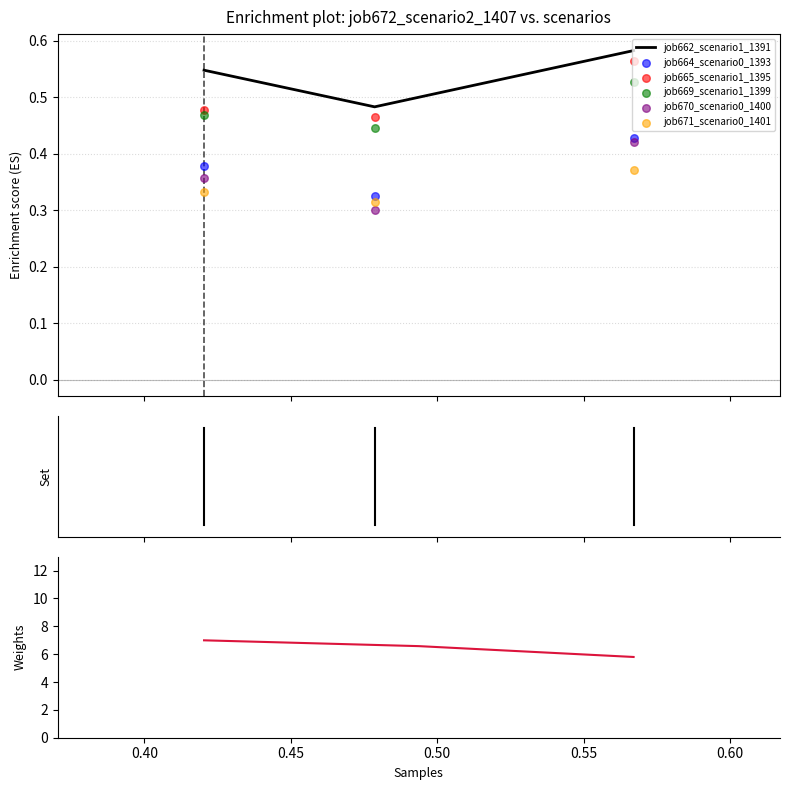

Count the job662_scenario1_1391 values in the range 0 to 1.

3